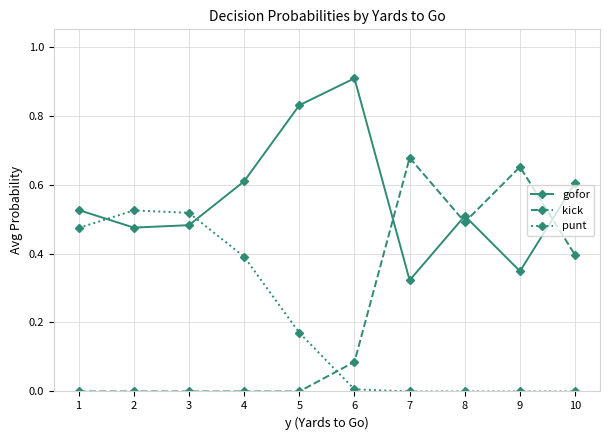

Which series has the largest total across all categories?

gofor